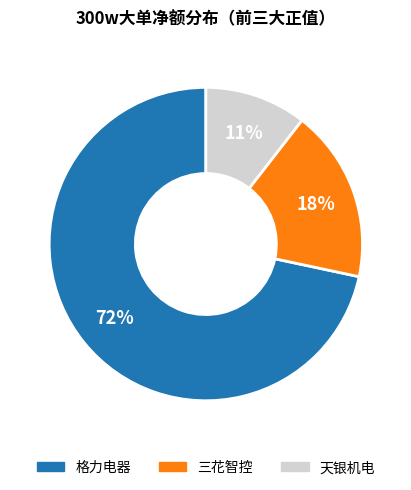

True or false: 格力电器 accounts for 65% of the total.

False